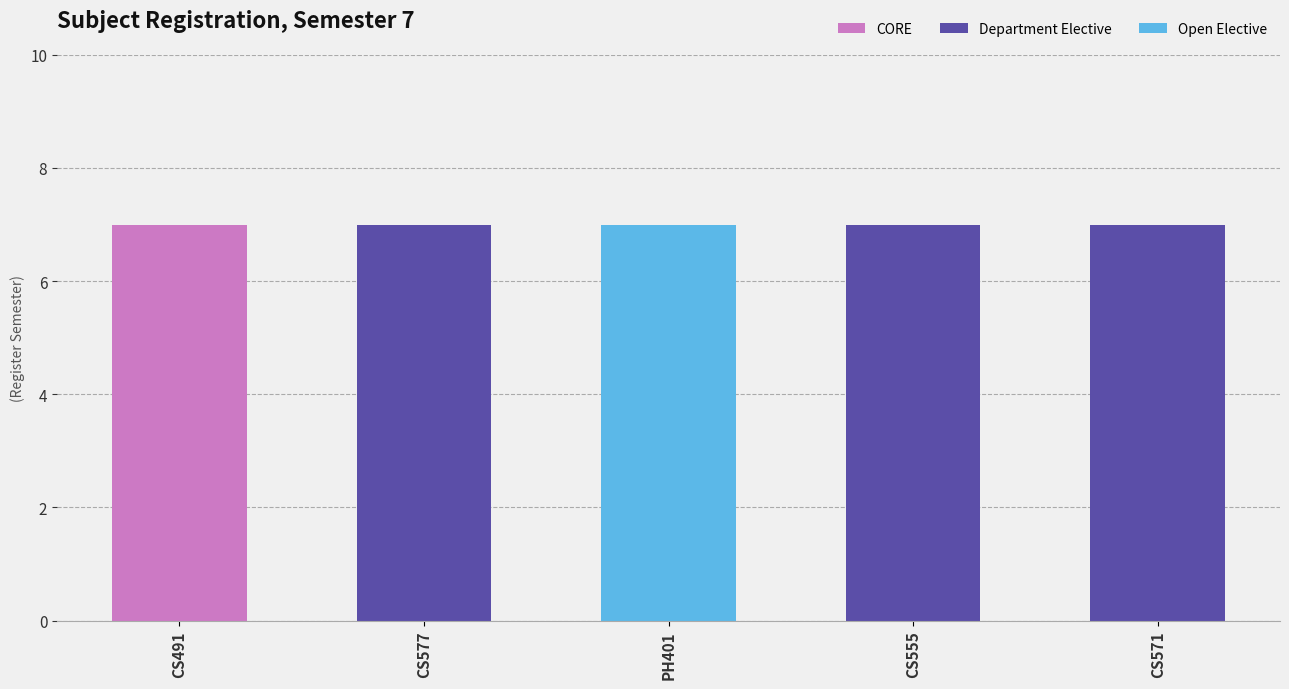

The value of CORE at CS571 is 0. True or false?

True